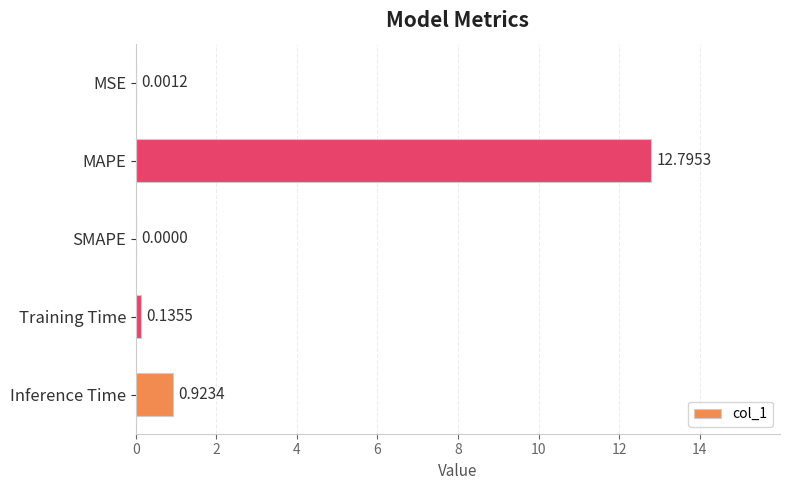

Which label corresponds to the largest value in the chart?

MAPE